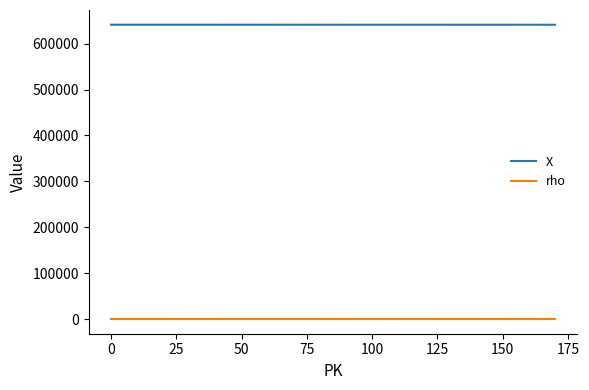

List the series in order of their overall mean, lowest first.

rho, X